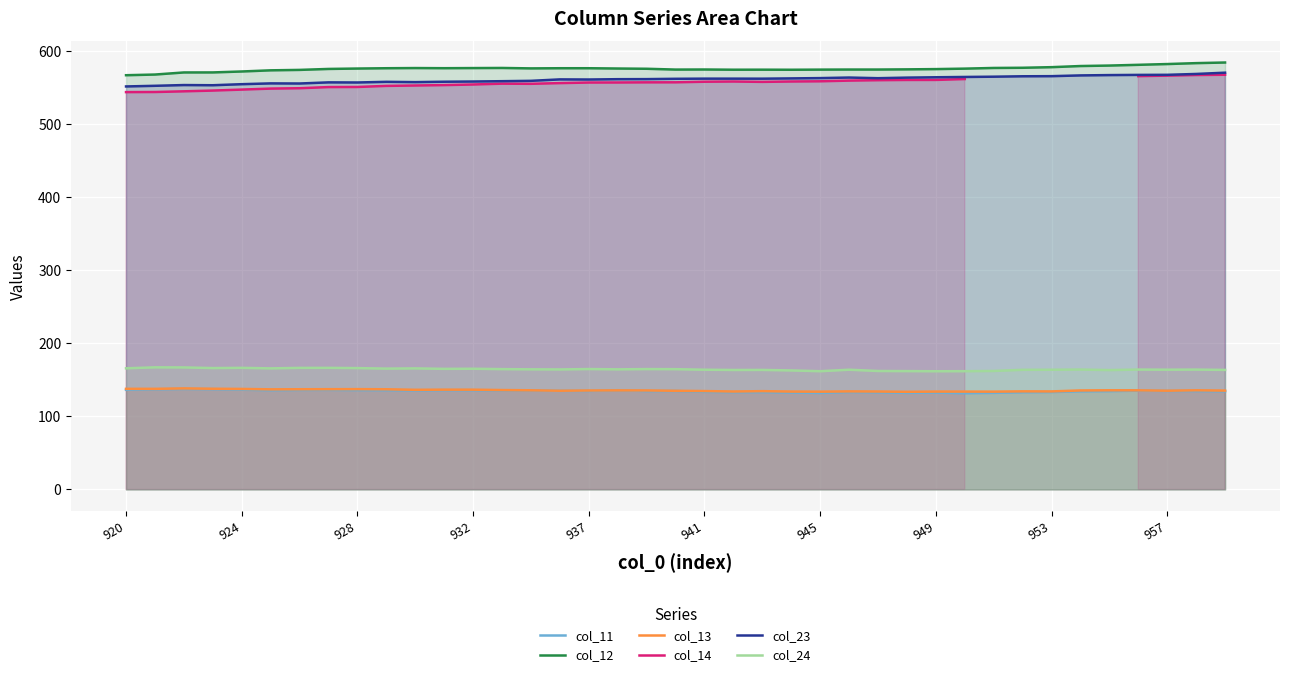

What is the lowest value of the col_13 series?

133.5